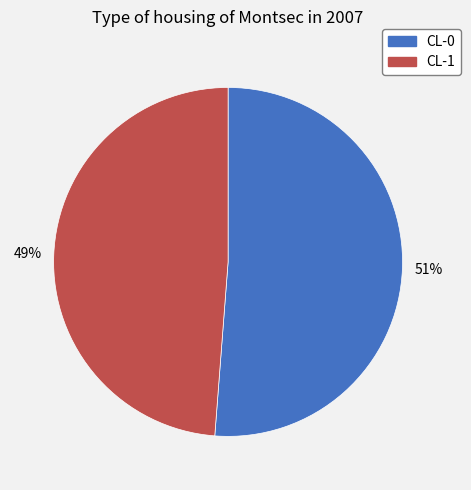

Is the sum of CL-0 and CL-1 greater than half?

Yes